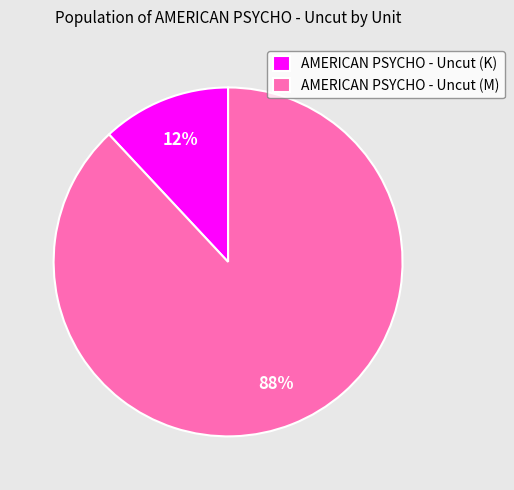

Is the sum of AMERICAN PSYCHO - Uncut (M) and AMERICAN PSYCHO - Uncut (K) greater than half?

Yes